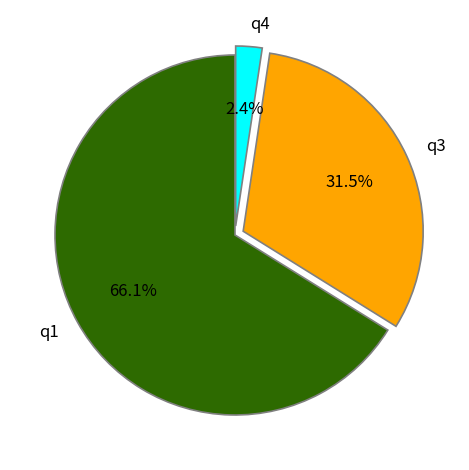

Which slice represents more than half of the pie?

q1